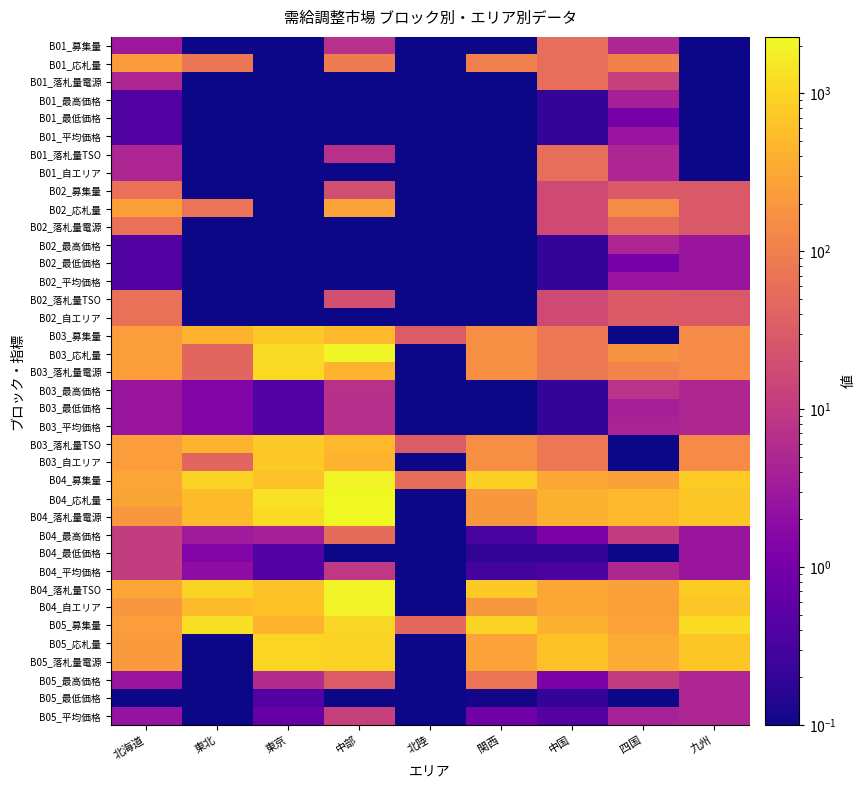

Reading left to right, what are all the values shown in this chart?

B01_募集量: 北海道=3.0	東北=0.0	東京=0.0	中部=7.0	北陸=0.0	関西=0.0	中国=59.0	四国=5.0	九州=0.0
B01_応札量: 北海道=232.5	東北=74.0	東京=0.0	中部=90.0	北陸=0.0	関西=101.0	中国=59.0	四国=107.0	九州=0.0
B01_落札量電源: 北海道=5.0	東北=0.0	東京=0.0	中部=0.0	北陸=0.0	関西=0.0	中国=59.0	四国=12.0	九州=0.0
B01_最高価格: 北海道=0.4	東北=0.0	東京=0.0	中部=0.0	北陸=0.0	関西=0.0	中国=0.2	四国=3.9	九州=0.0
B01_最低価格: 北海道=0.4	東北=0.0	東京=0.0	中部=0.0	北陸=0.0	関西=0.0	中国=0.2	四国=1.0	九州=0.0
B01_平均価格: 北海道=0.4	東北=0.0	東京=0.0	中部=0.0	北陸=0.0	関西=0.0	中国=0.2	四国=2.7	九州=0.0
B01_落札量TSO: 北海道=5.0	東北=0.0	東京=0.0	中部=7.0	北陸=0.0	関西=0.0	中国=59.0	四国=5.0	九州=0.0
B01_自エリア: 北海道=5.0	東北=0.0	東京=0.0	中部=0.0	北陸=0.0	関西=0.0	中国=59.0	四国=5.0	九州=0.0
B02_募集量: 北海道=63.0	東北=0.0	東京=0.0	中部=20.0	北陸=0.0	関西=0.0	中国=17.0	四国=30.0	九州=29.0
B02_応札量: 北海道=244.4	東北=70.0	東京=0.0	中部=265.0	北陸=0.0	関西=0.0	中国=17.0	四国=144.0	九州=29.0
B02_落札量電源: 北海道=63.0	東北=0.0	東京=0.0	中部=0.0	北陸=0.0	関西=0.0	中国=17.0	四国=50.0	九州=29.0
B02_最高価格: 北海道=0.4	東北=0.0	東京=0.0	中部=0.0	北陸=0.0	関西=0.0	中国=0.2	四国=5.0	九州=2.8
B02_最低価格: 北海道=0.4	東北=0.0	東京=0.0	中部=0.0	北陸=0.0	関西=0.0	中国=0.2	四国=1.0	九州=2.8
B02_平均価格: 北海道=0.4	東北=0.0	東京=0.0	中部=0.0	北陸=0.0	関西=0.0	中国=0.2	四国=2.6	九州=2.8
B02_落札量TSO: 北海道=63.0	東北=0.0	東京=0.0	中部=20.0	北陸=0.0	関西=0.0	中国=17.0	四国=30.0	九州=29.0
B02_自エリア: 北海道=63.0	東北=0.0	東京=0.0	中部=0.0	北陸=0.0	関西=0.0	中国=17.0	四国=30.0	九州=29.0
B03_募集量: 北海道=239.0	東北=435.0	東京=742.0	中部=491.0	北陸=31.0	関西=155.0	中国=80.0	四国=0.0	九州=142.0
B03_応札量: 北海道=246.6	東北=44.0	東京=1125.7	中部=2020.8	北陸=0.0	関西=155.0	中国=80.0	四国=180.0	九州=142.0
B03_落札量電源: 北海道=239.0	東北=44.0	東京=1110.6	中部=429.4	北陸=0.0	関西=155.0	中国=80.0	四国=115.0	九州=142.0
B03_最高価格: 北海道=2.7	東北=1.4	東京=0.4	中部=6.9	北陸=0.0	関西=0.1	中国=0.2	四国=7.5	九州=5.2
B03_最低価格: 北海道=2.7	東北=1.4	東京=0.4	中部=6.6	北陸=0.0	関西=0.1	中国=0.2	四国=3.9	九州=5.2
B03_平均価格: 北海道=2.7	東北=1.4	東京=0.4	中部=6.8	北陸=0.0	関西=0.1	中国=0.2	四国=4.3	九州=5.2
B03_落札量TSO: 北海道=239.0	東北=435.0	東京=742.0	中部=491.0	北陸=31.0	関西=155.0	中国=80.0	四国=0.0	九州=142.0
B03_自エリア: 北海道=239.0	東北=44.0	東京=742.0	中部=429.4	北陸=0.0	関西=155.0	中国=80.0	四国=0.0	九州=142.0
B04_募集量: 北海道=306.0	東北=938.0	東京=603.0	中部=1975.0	北陸=55.0	関西=892.0	中国=311.0	四国=260.0	九州=789.0
B04_応札量: 北海道=295.1	東北=529.0	東京=1321.5	中部=2268.8	北陸=0.0	関西=202.4	中国=416.0	四国=480.0	九州=719.0
B04_落札量電源: 北海道=201.2	東北=521.8	東京=1124.0	中部=2268.8	北陸=0.0	関西=202.4	中国=416.0	四国=480.0	九州=719.0
B04_最高価格: 北海道=10.7	東北=3.4	東京=3.9	中部=54.1	北陸=0.0	関西=0.3	中国=1.2	四国=10.8	九州=2.8
B04_最低価格: 北海道=10.7	東北=1.4	東京=0.4	中部=0.0	北陸=0.0	関西=0.2	中国=0.2	四国=0.0	九州=2.7
B04_平均価格: 北海道=10.7	東北=1.9	東京=0.4	中部=9.2	北陸=0.0	関西=0.3	中国=0.4	四国=5.1	九州=2.7
B04_落札量TSO: 北海道=306.0	東北=938.0	東京=603.0	中部=1975.0	北陸=0.0	関西=751.1	中国=311.0	四国=260.0	九州=789.0
B04_自エリア: 北海道=201.2	東北=521.8	東京=603.0	中部=1975.0	北陸=0.0	関西=202.4	中国=311.0	四国=260.0	九州=719.0
B05_募集量: 北海道=237.0	東北=1216.0	東京=422.0	中部=1001.0	北陸=48.0	関西=946.0	中国=405.0	四国=278.0	九州=1142.0
B05_応札量: 北海道=224.5	東北=0.0	東京=986.2	中部=945.3	北陸=0.0	関西=268.1	中国=615.0	四国=348.0	九州=719.0
B05_落札量電源: 北海道=224.5	東北=0.0	東京=986.2	中部=945.3	北陸=0.0	関西=268.1	中国=615.0	四国=348.0	九州=719.0
B05_最高価格: 北海道=2.7	東北=0.0	東京=6.0	中部=31.4	北陸=0.0	関西=70.0	中国=1.2	四国=10.8	九州=4.9
B05_最低価格: 北海道=0.1	東北=0.0	東京=0.4	中部=0.0	北陸=0.0	関西=0.1	中国=0.2	四国=0.0	九州=4.9
B05_平均価格: 北海道=2.5	東北=0.0	東京=0.7	中部=12.5	北陸=0.0	関西=0.9	中国=0.4	四国=4.1	九州=4.9